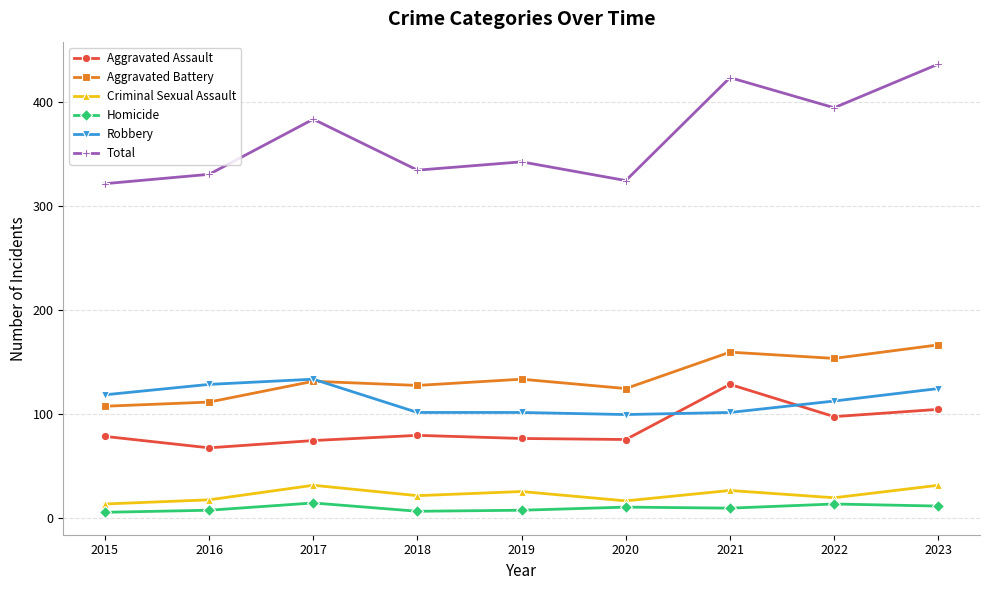

At which label does Aggravated Assault reach its peak?

2021